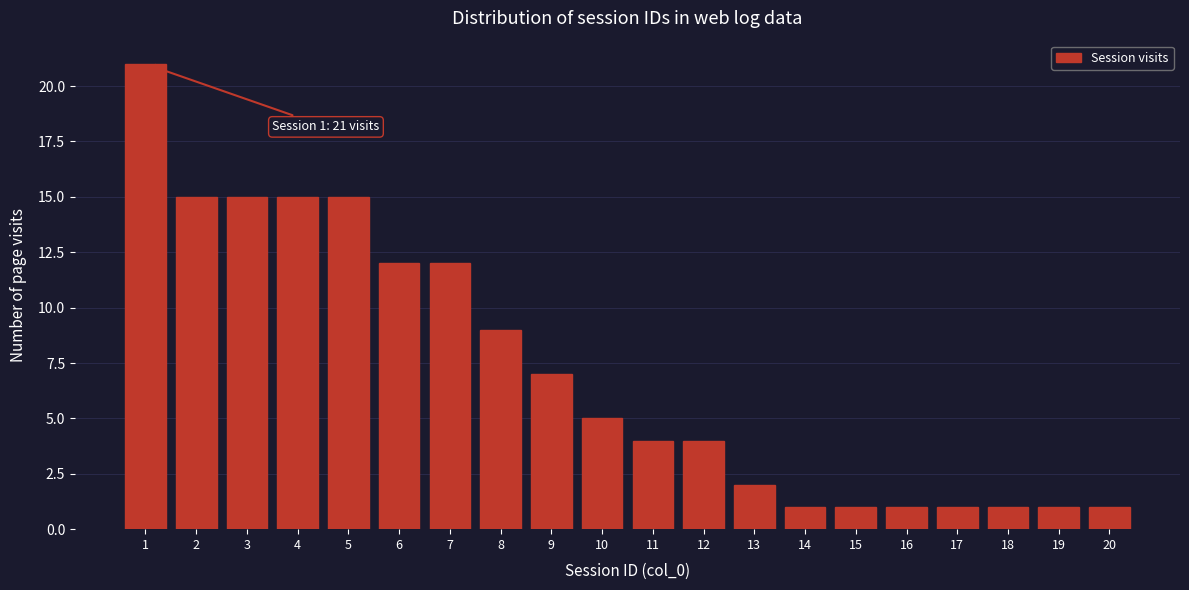

Reading right to left, transcribe all the data shown in this chart.

1	1	1	1	1	1	1	2	4	4	5	7	9	12	12	15	15	15	15	21